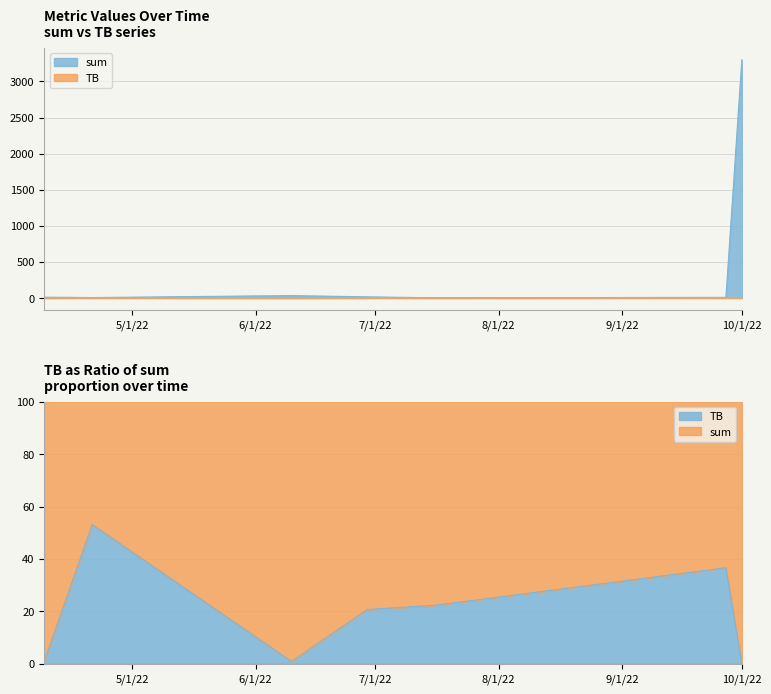

At 2022-06-10, list the series in order from smallest to largest.

TB, sum